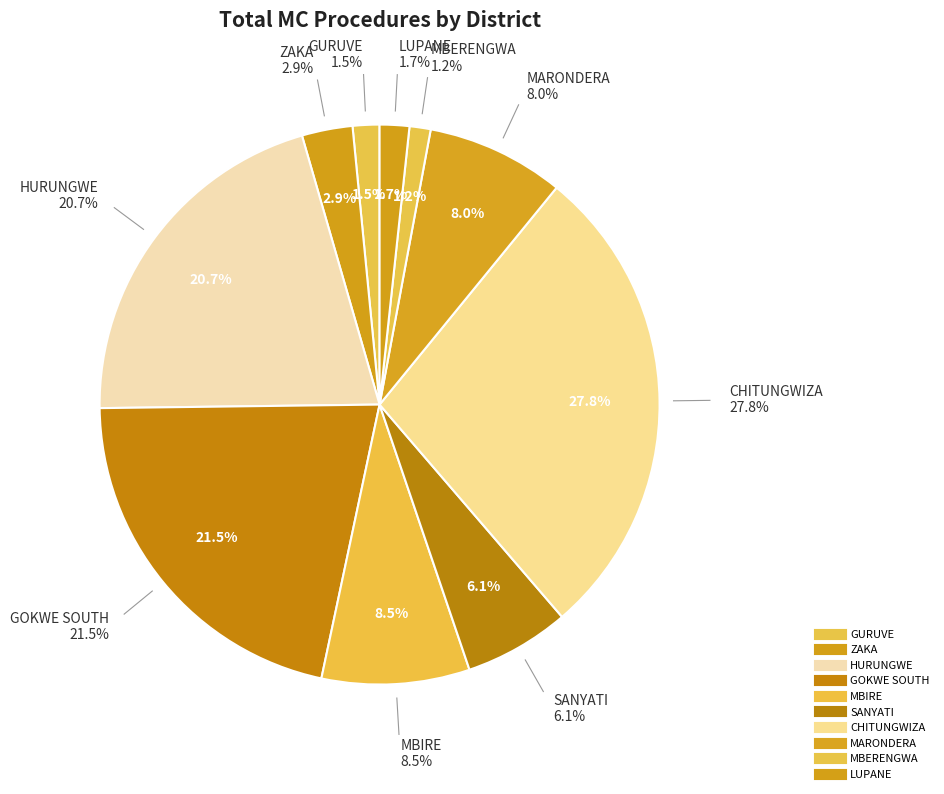

Is there any slice that represents more than half of the pie?

No